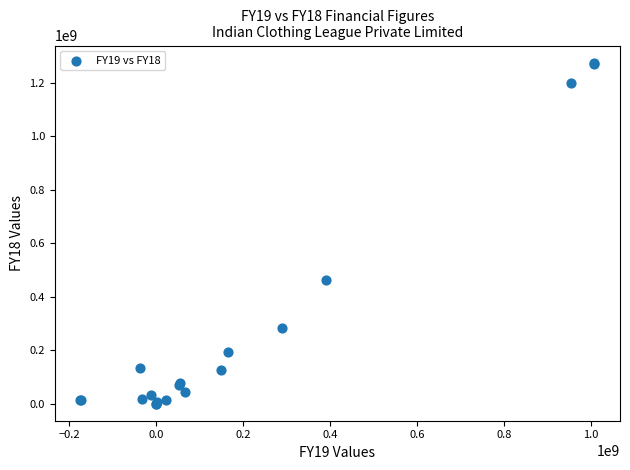

What Y value in the scatter plot is closest to 638062485?

462468780.0